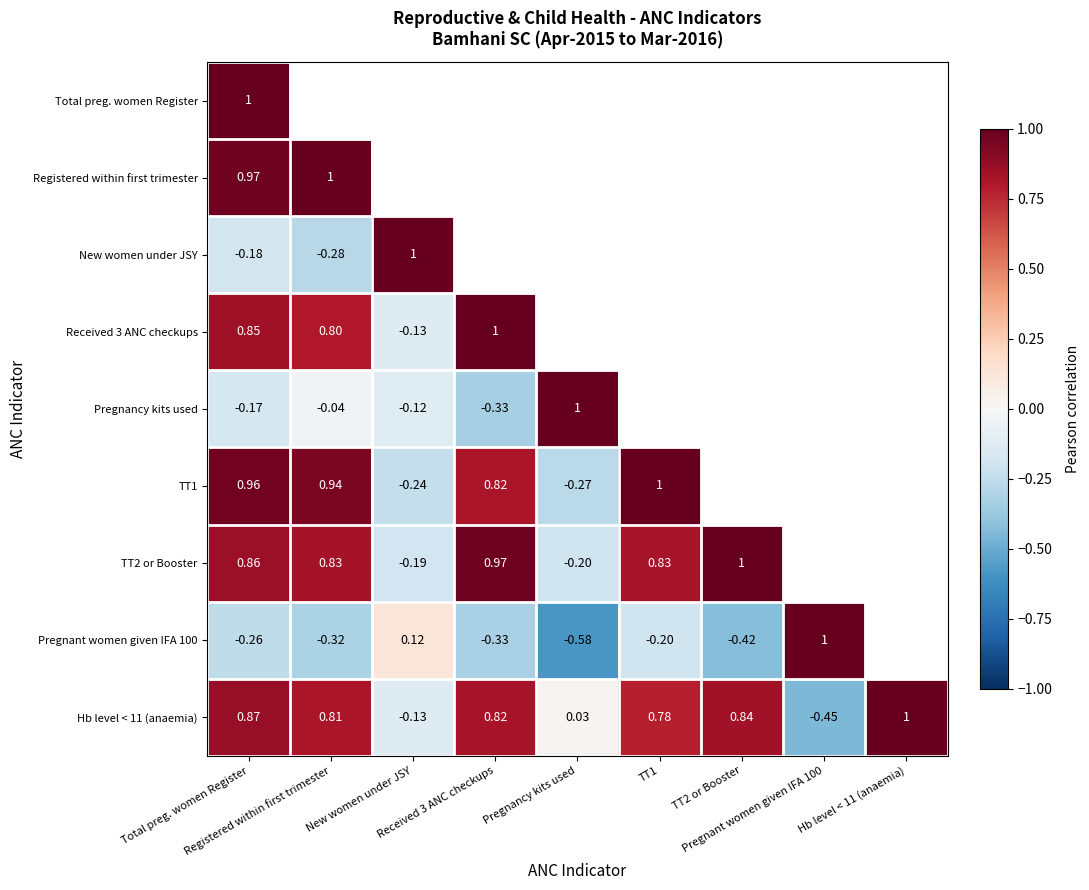

At which label does Pregnant women given IFA 100 reach its minimum?

Pregnancy kits used